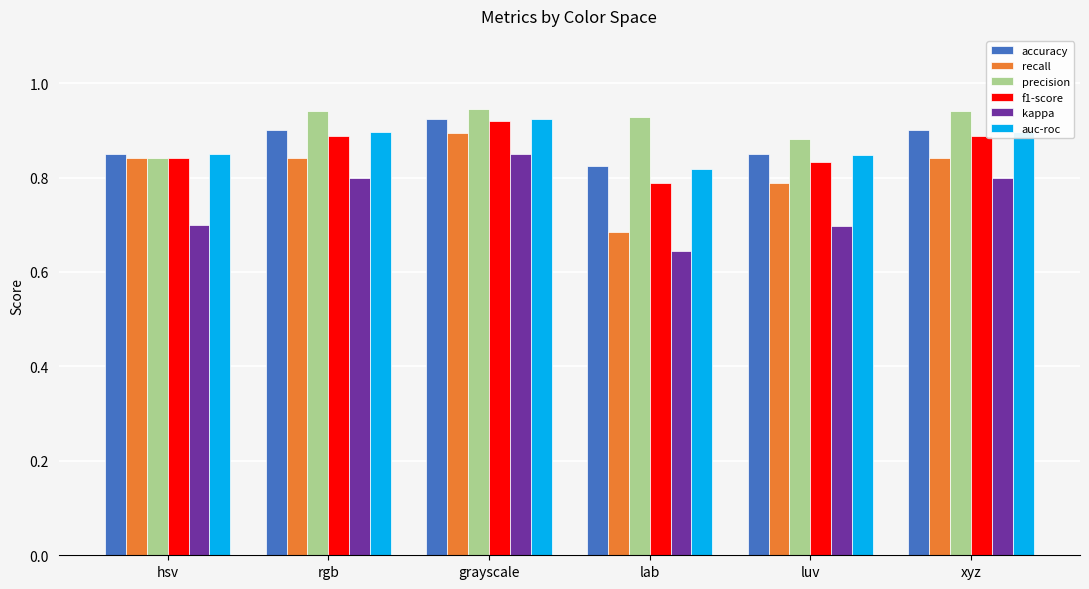

Which category has the lowest value in the recall series?

lab